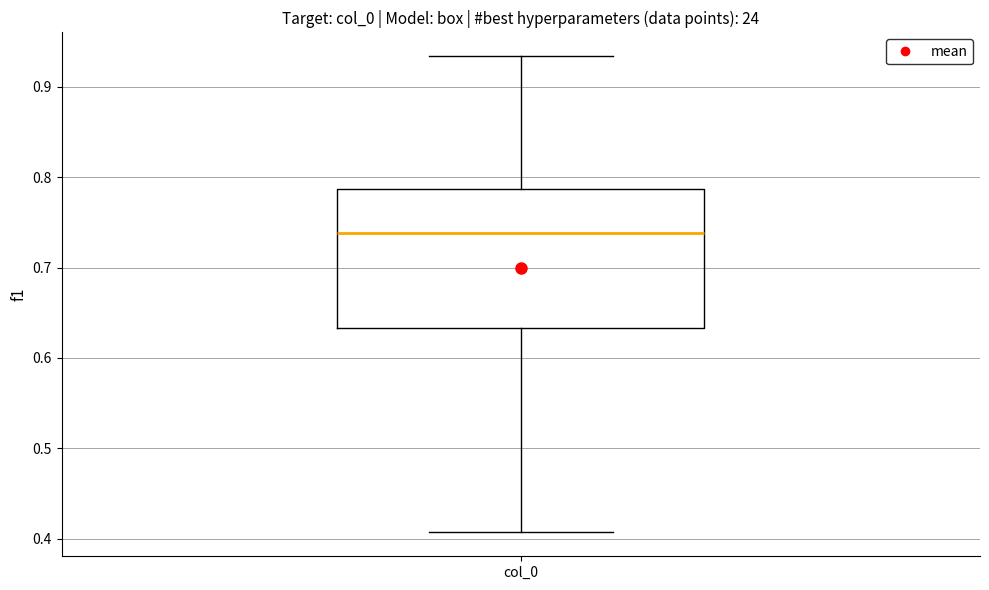

Transcribe this box plot: give where the median line is, the range the box spans, and where the two whiskers end, as read against the y-axis. The values are not printed on the chart, so give them approximately, as read against the axis.

median 0.74, box 0.63 to 0.79, whiskers 0.41 to 0.93